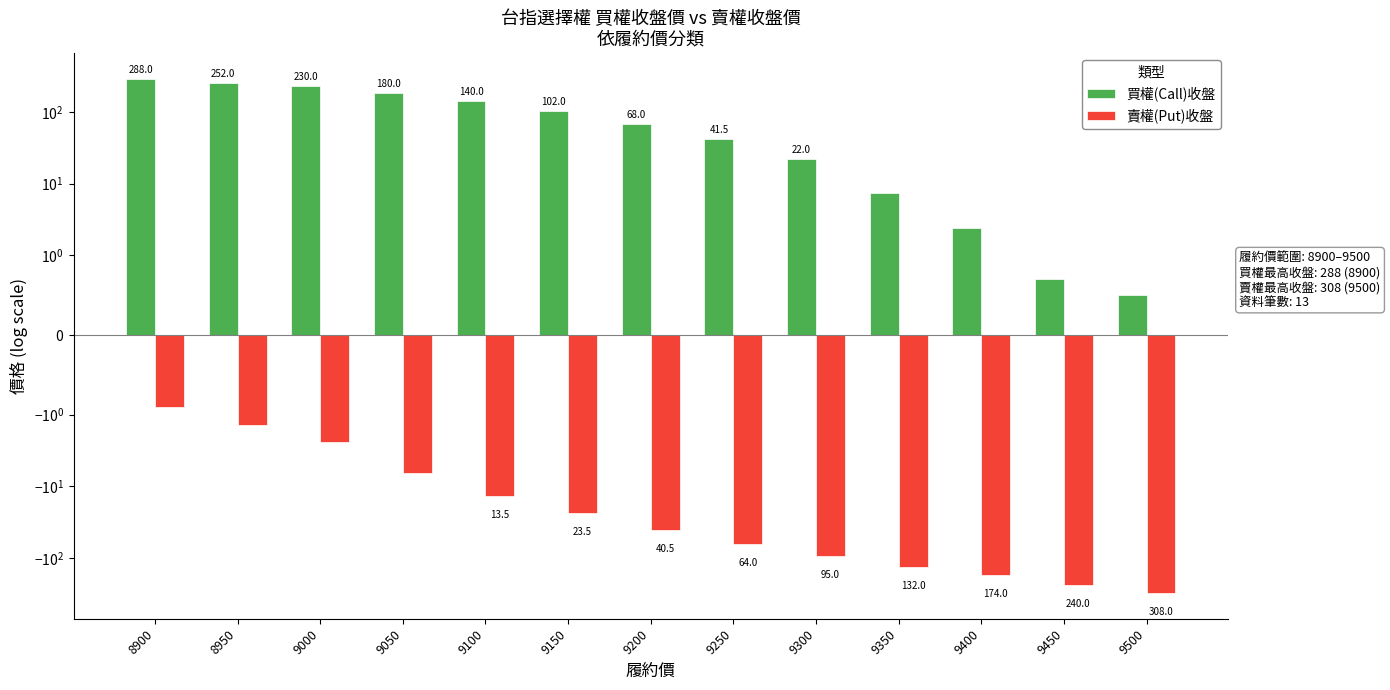

What is the smallest value displayed?

-308.0